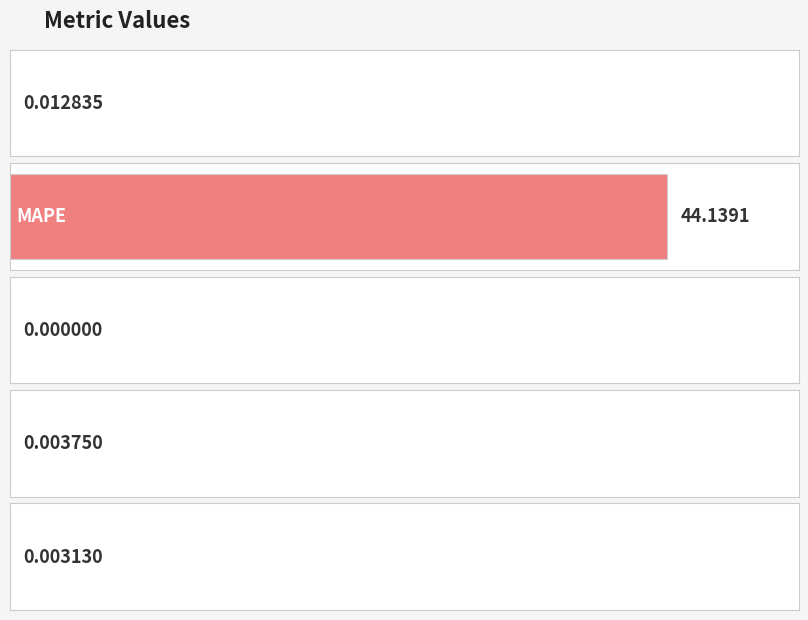

The chart shows a value of 0.0 at SMAPE. True or false?

True